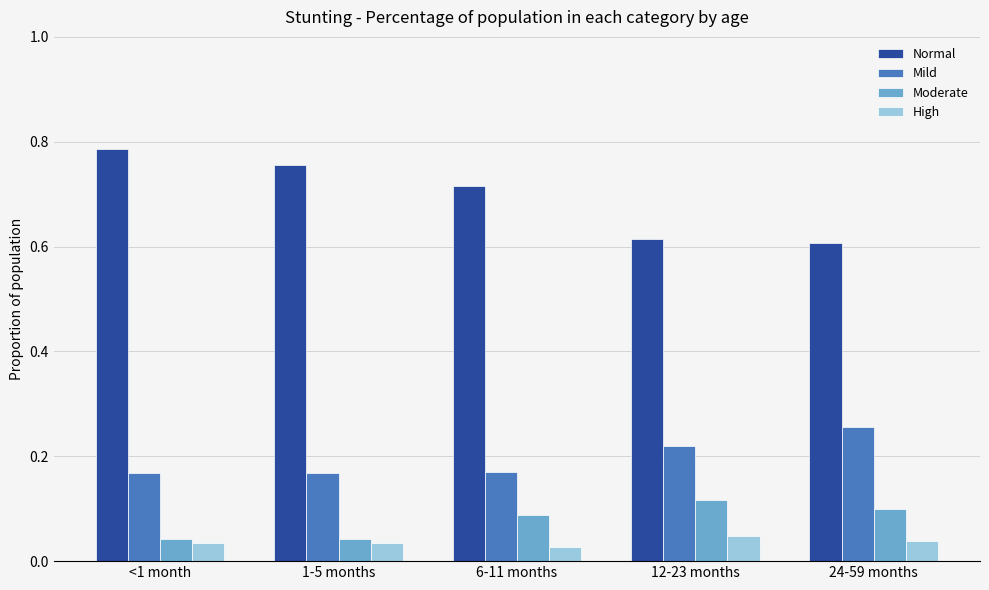

Is it true that Moderate equals 0.1 at 1-5 months?

False